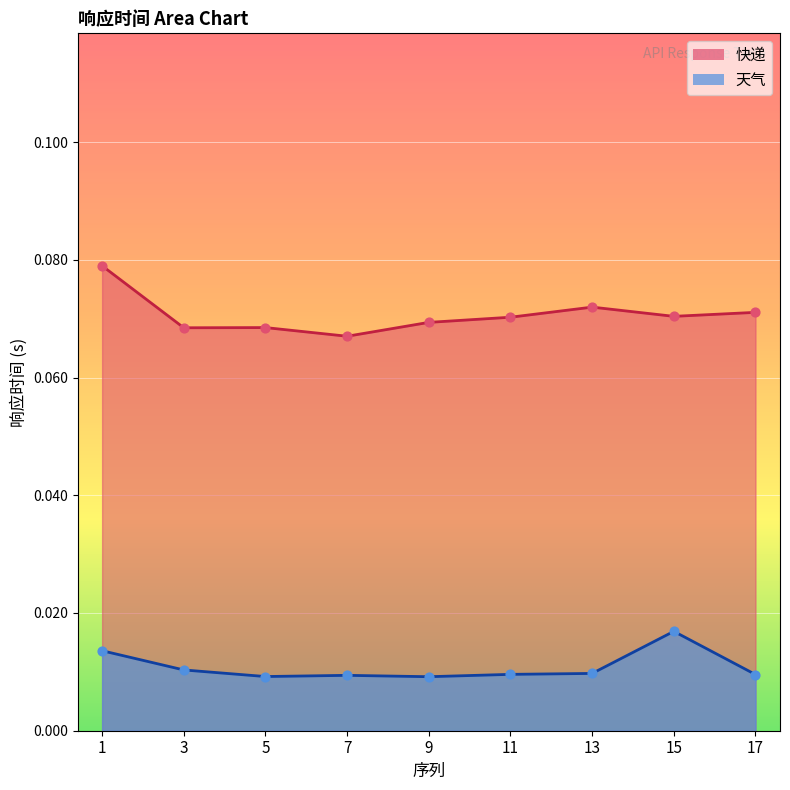

What is the total value across all series at 11?

0.1